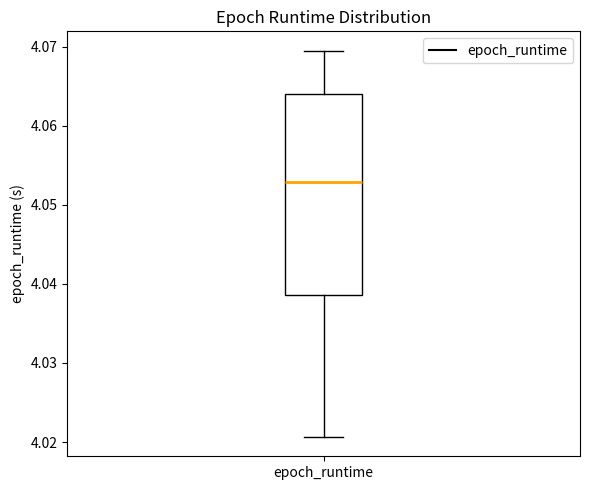

Read this box plot against the y-axis: the position of the median line, the range covered by the box, and the ends of both whiskers. The values are not printed on the chart, so give them approximately, as read against the axis.

median 4.053, box 4.039 to 4.064, whiskers 4.021 to 4.070